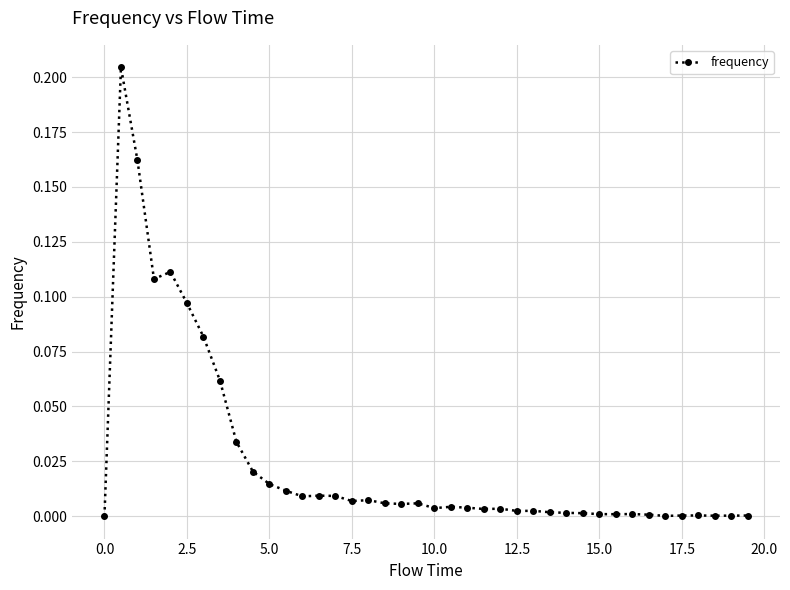

What is the sum of all values?

1.0